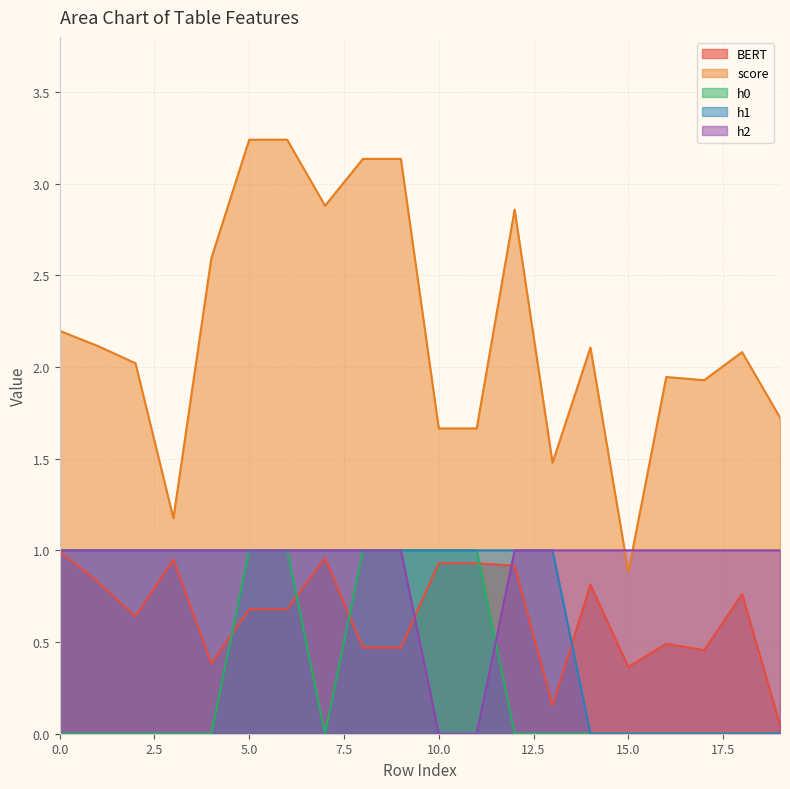

List the labels in order of h0 value, largest first.

5, 6, 8, 9, 10, 11, 0, 1, 2, 3, 4, 7, 12, 13, 14, 15, 16, 17, 18, 19